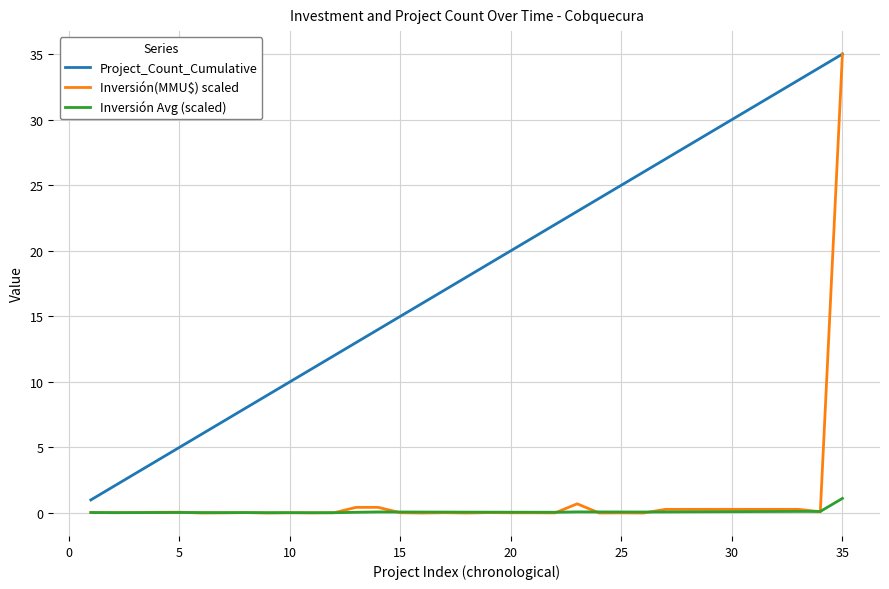

True or false: Project_Count_Cumulative and Inversión Avg (scaled) intersect in this chart.

False